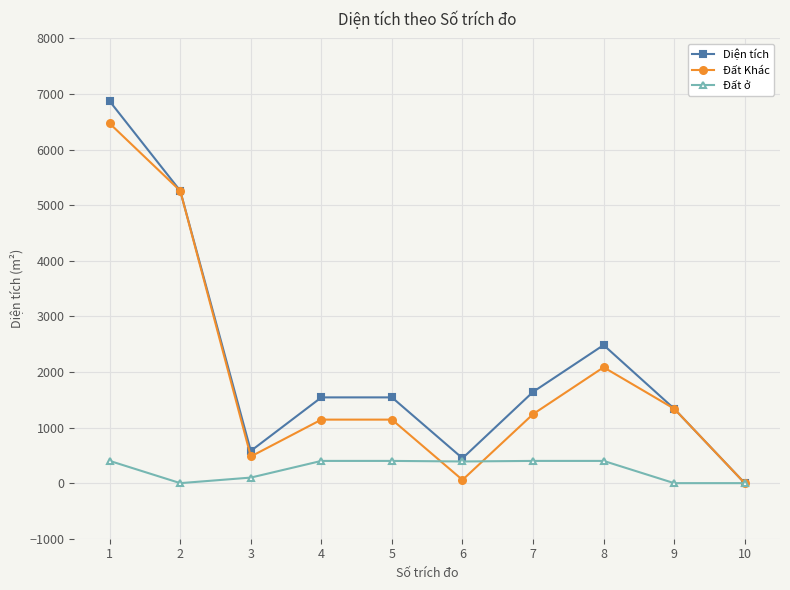

True or false: Diện tích has more than 2 interior local peaks.

False